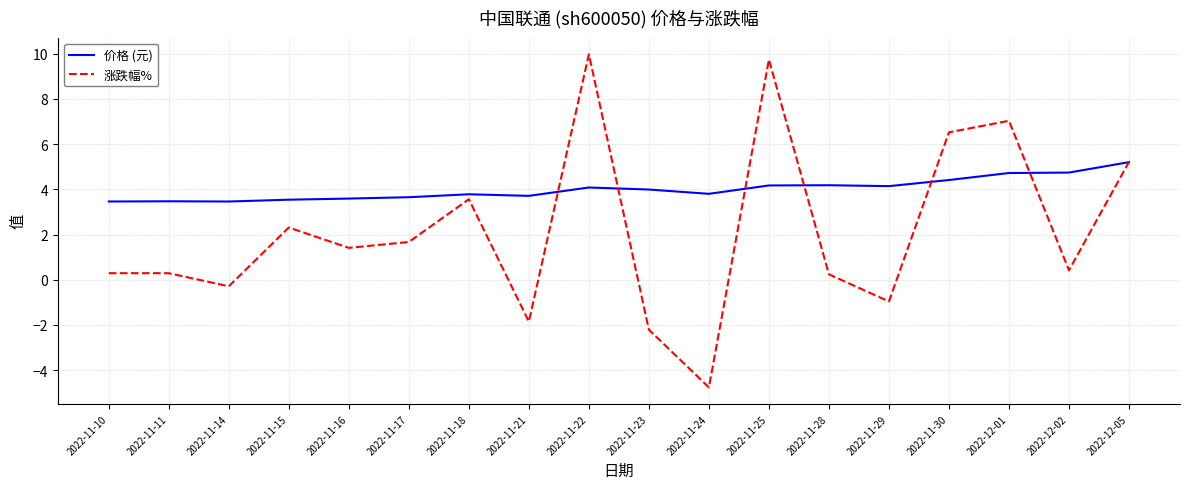

What is the difference between the 价格 (元) values at 2022-11-24 and 2022-11-23?

0.2